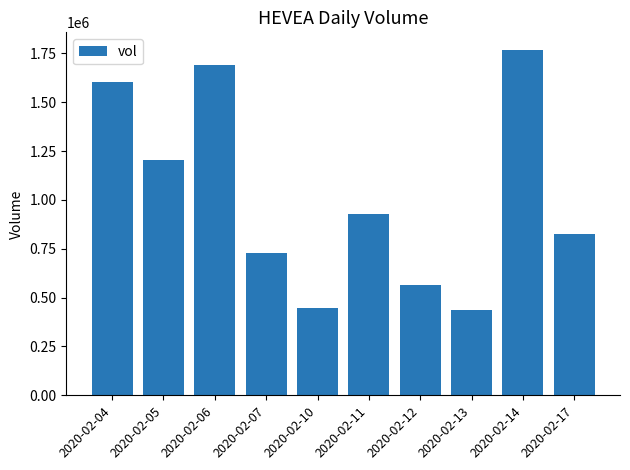

Is it true that the value at 2020-02-17 is 1376594?

False